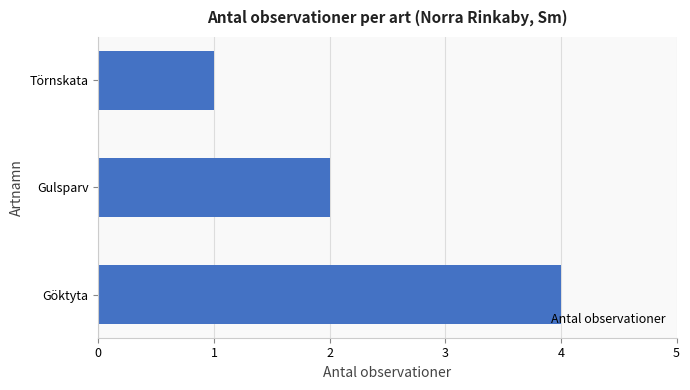

What value does the data have at Göktyta?

4